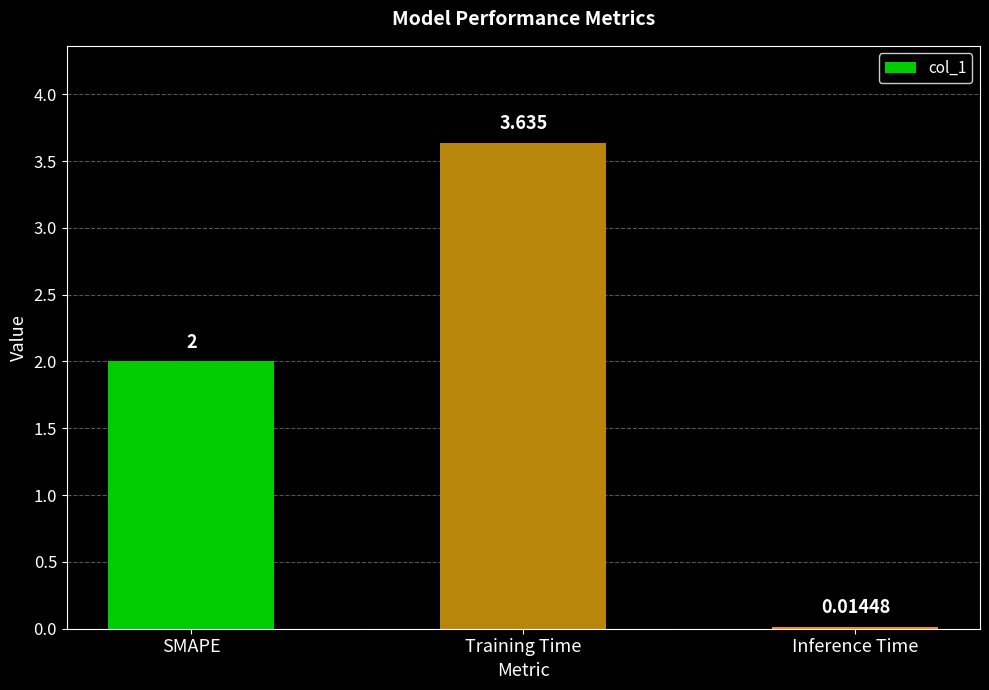

What is the change in value from Training Time to Inference Time?

-3.6